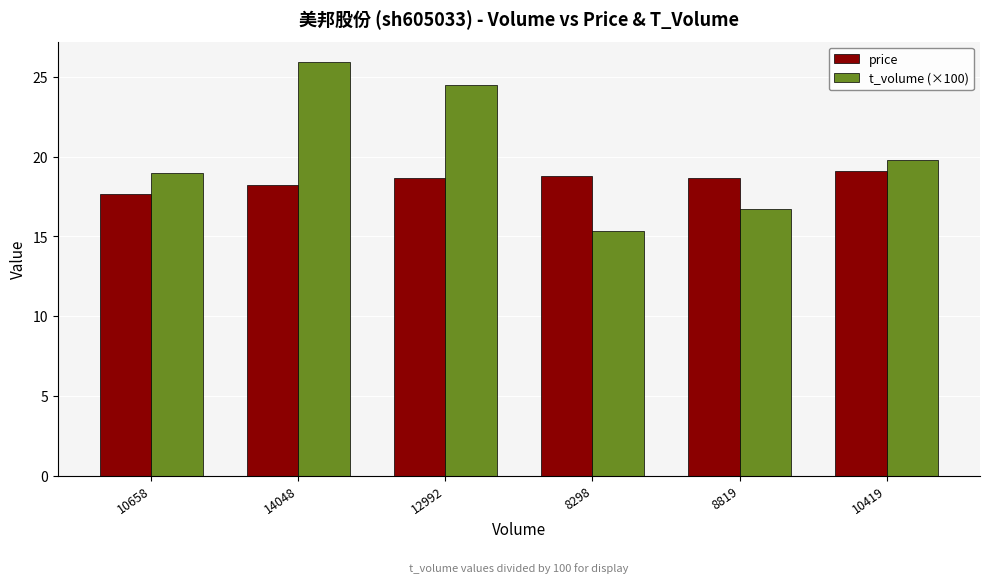

Which series has the largest range (max minus min)?

t_volume (×100)